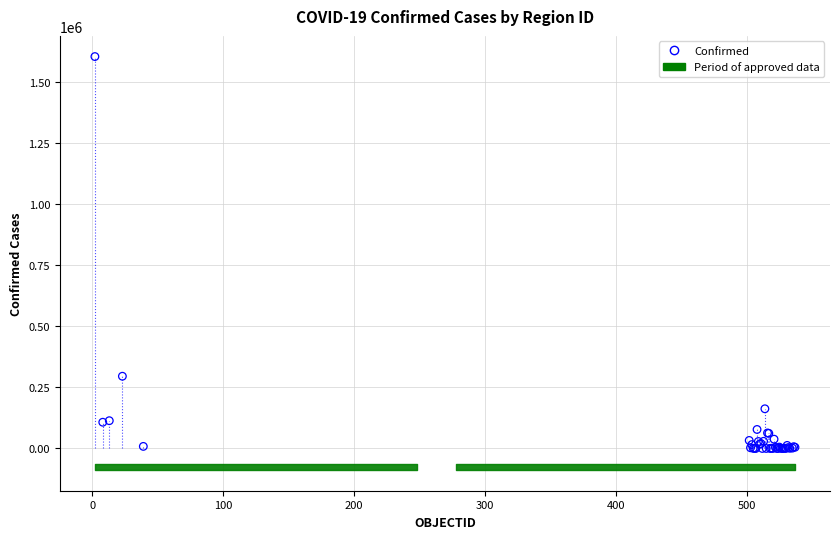

What Y value in the scatter plot is closest to 801542?

295532